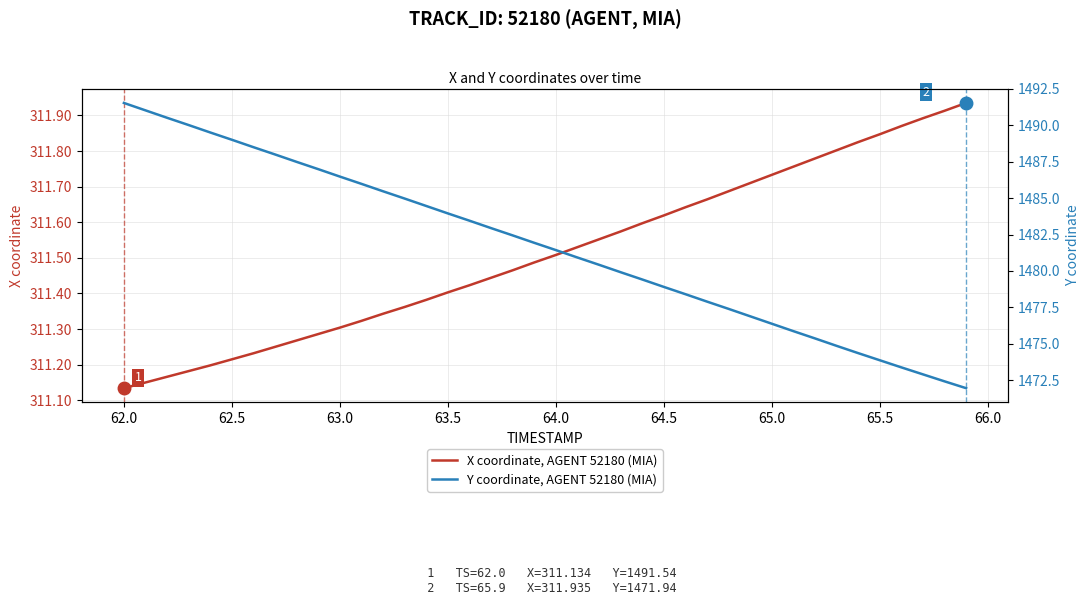

Which series has the widest spread of values?

Y coordinate, AGENT 52180 (MIA)